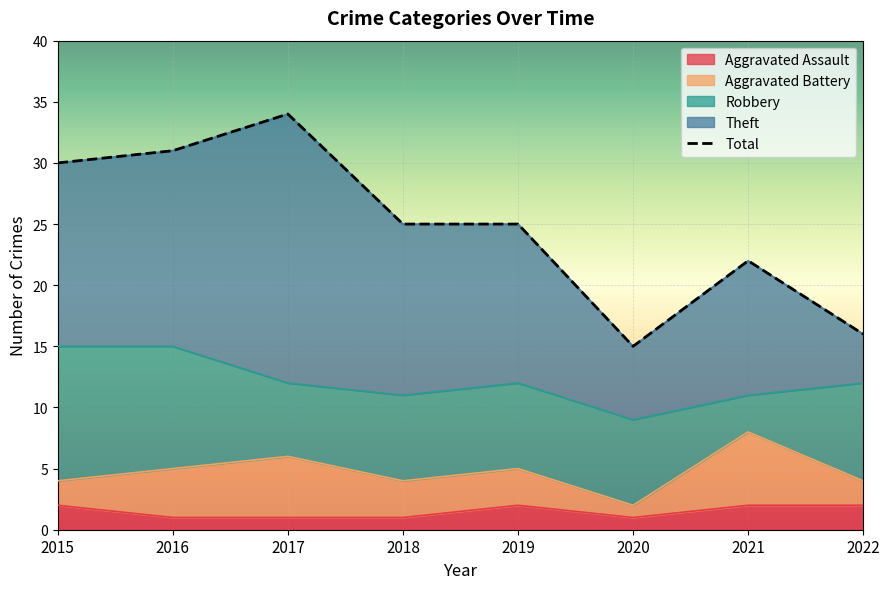

Which has a higher value, 2021 or 2017?

2017